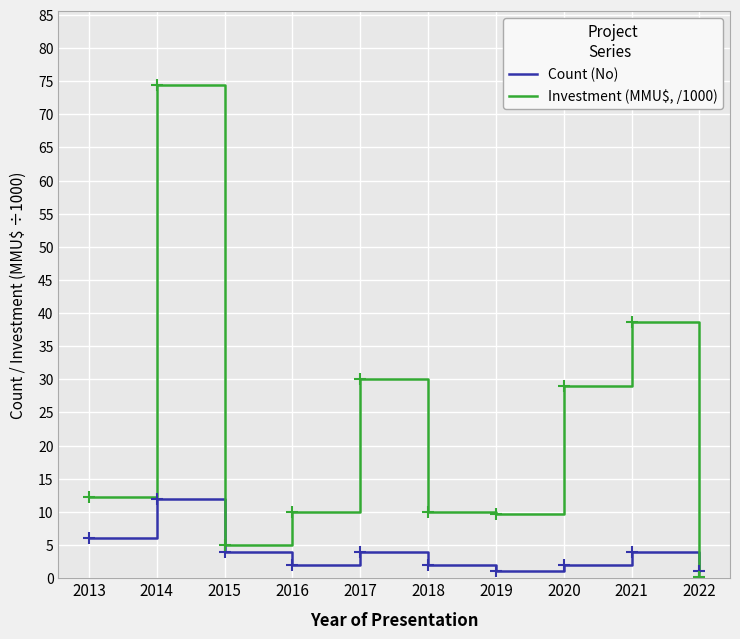

Is this an area chart (filled region under the line)?

No